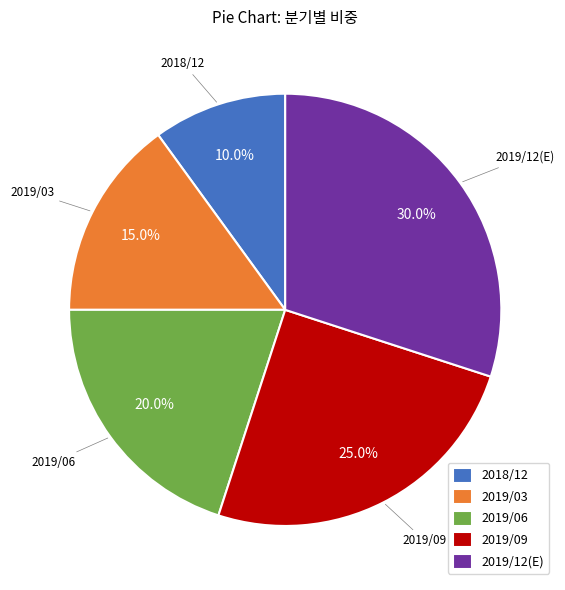

Count the number of slices in the pie.

5